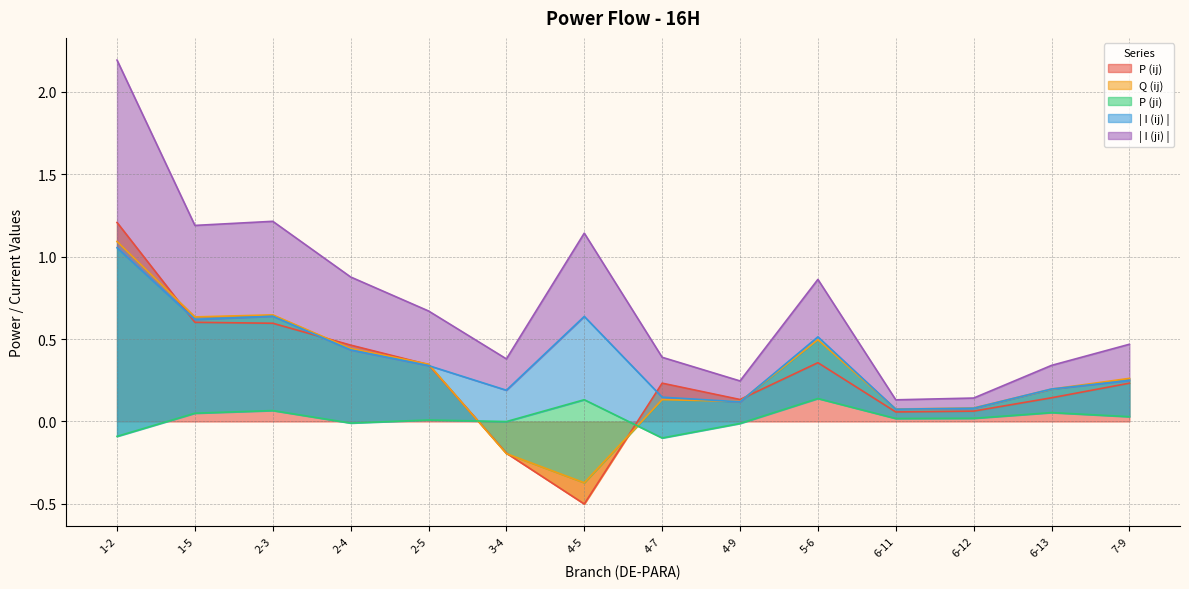

List the labels in order of P (ij) value, smallest first.

4-5, 3-4, 6-11, 6-12, 4-9, 6-13, 7-9, 4-7, 2-5, 5-6, 2-4, 2-3, 1-5, 1-2